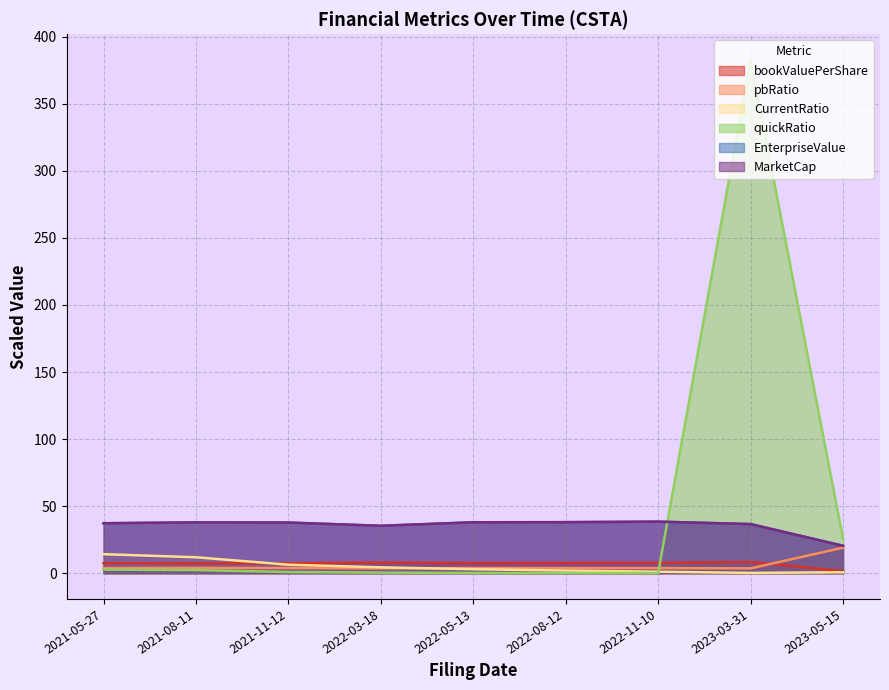

True or false: EnterpriseValue and pbRatio cross at least once.

False